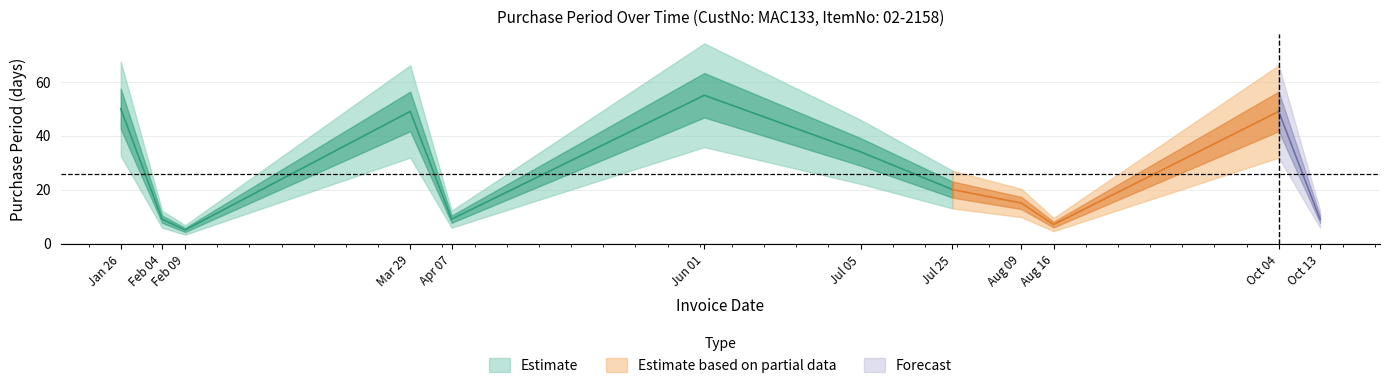

The chart shows a value of 87 at 2016-06-01. True or false?

False